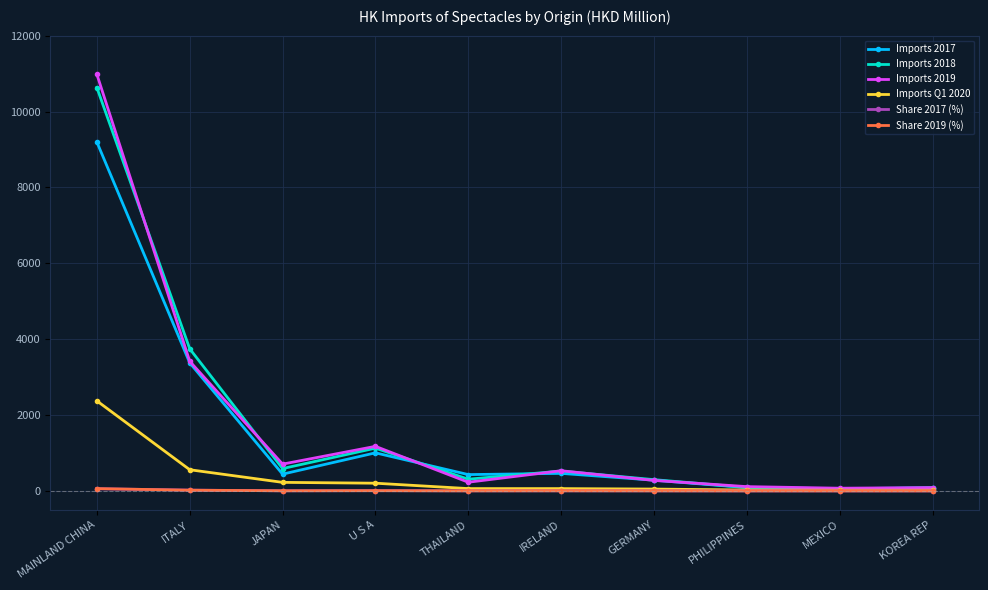

Does the chart have visible grid lines?

Yes